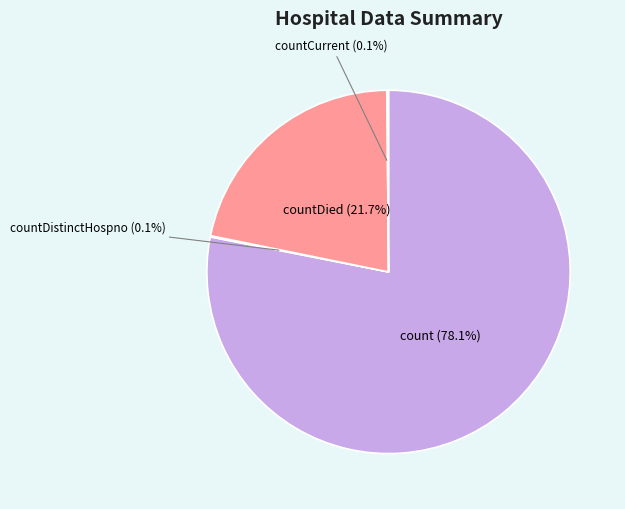

Which category has the biggest portion of the pie?

count